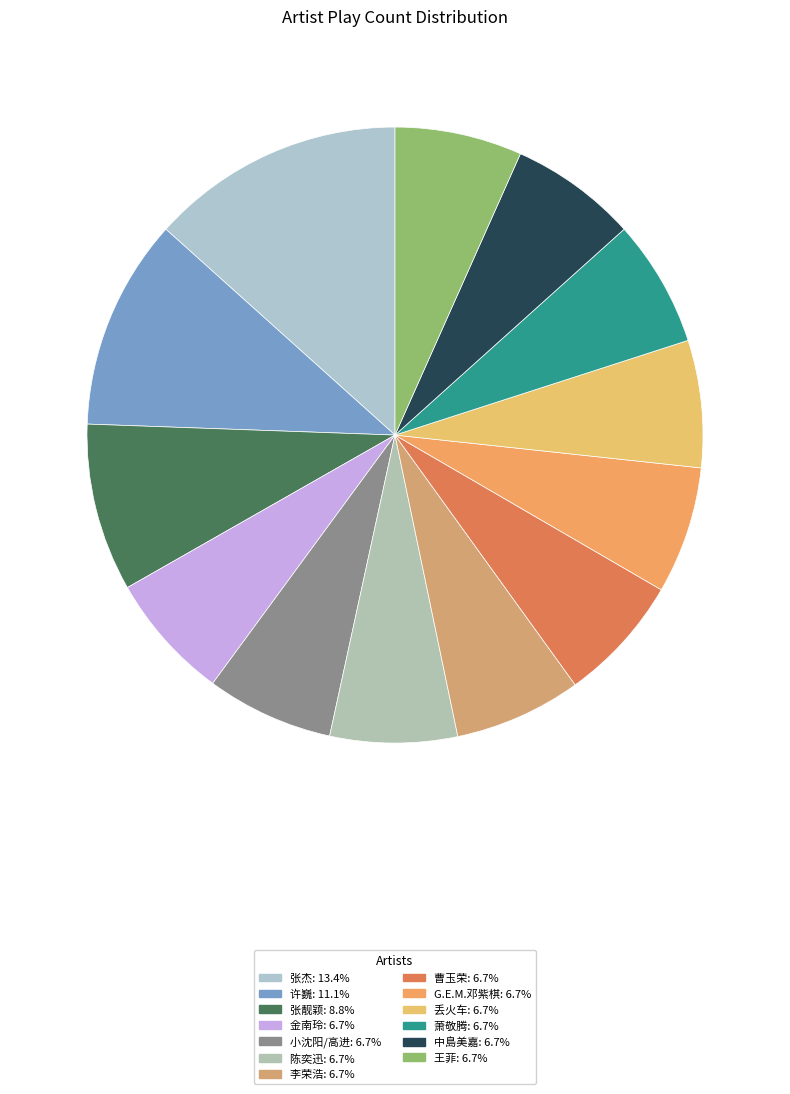

How many slices are in this pie chart?

13